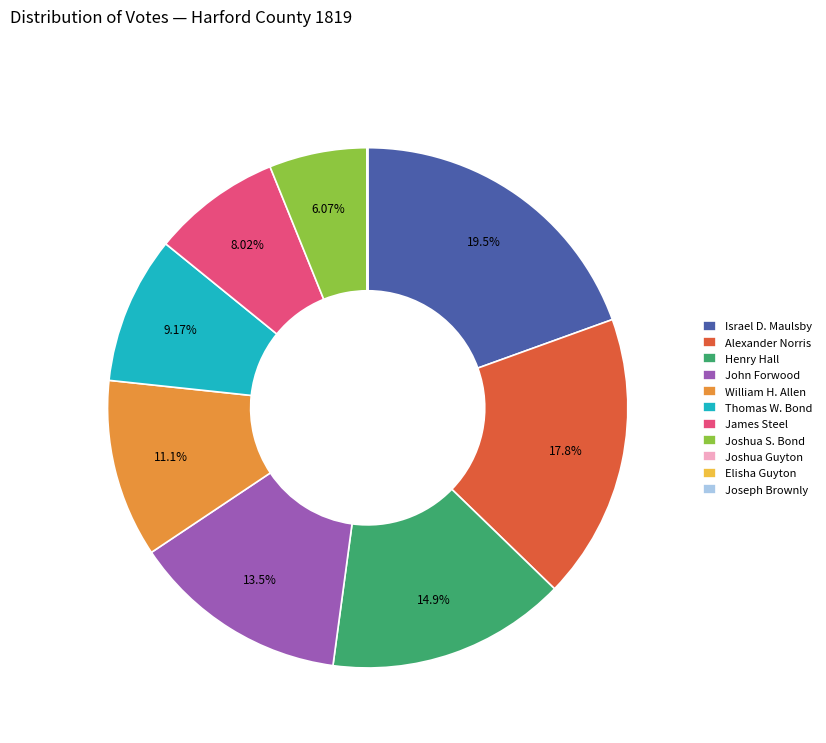

Which category has the biggest portion of the pie?

Israel D. Maulsby